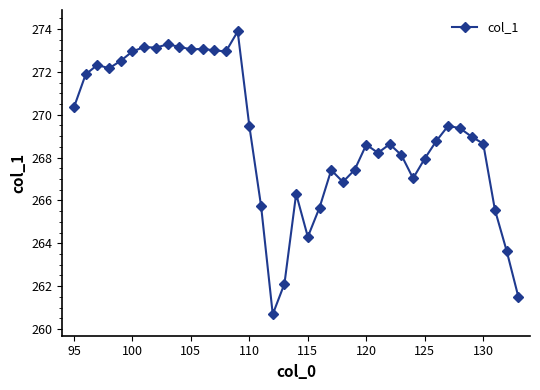

What is the sum of all values?

10491.4